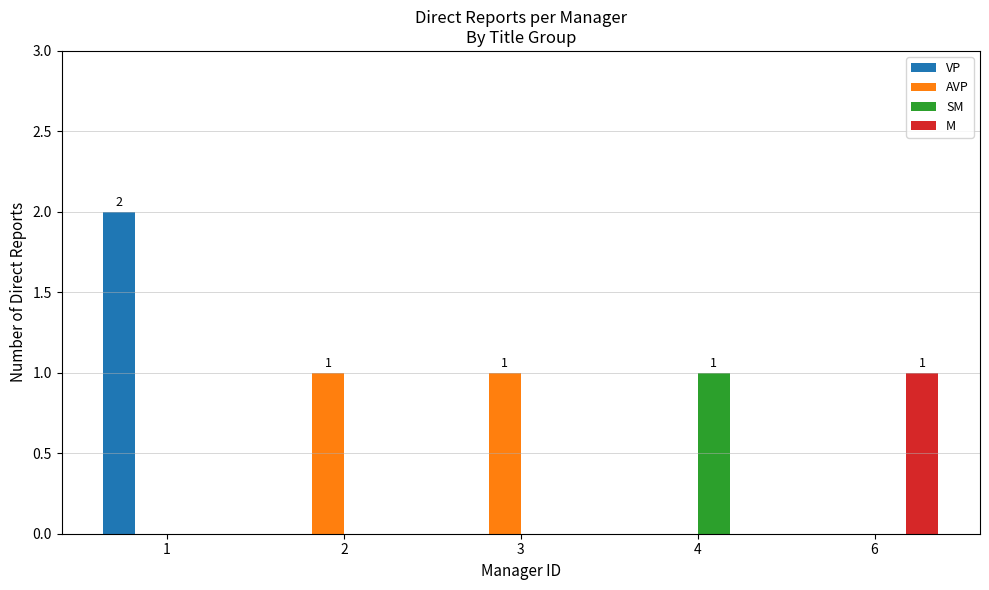

The VP series shows 2 at 1. True or false?

True